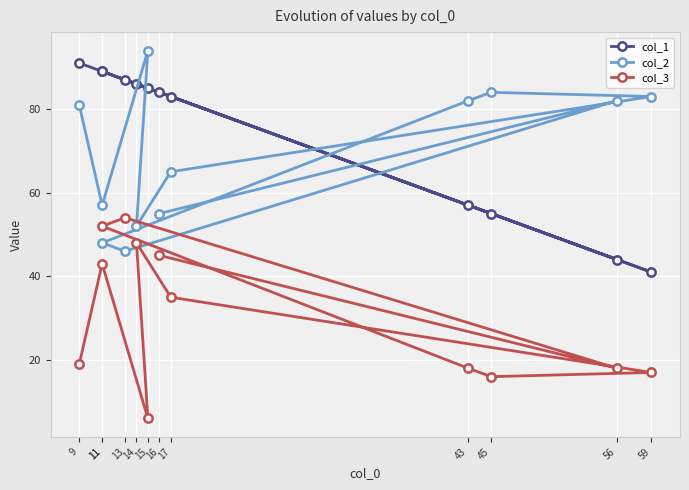

What is the difference between the col_2 values at 59 and 17?

18